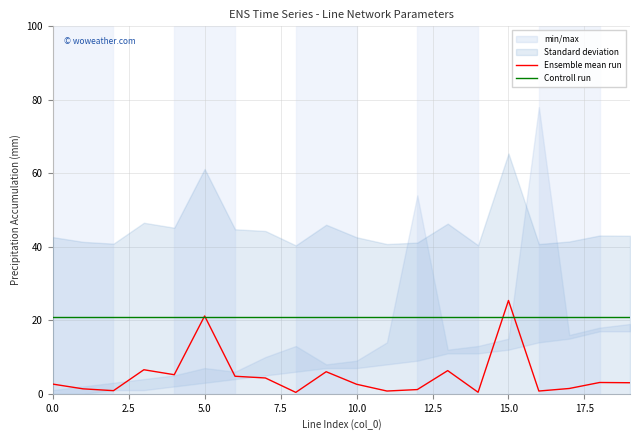

List the series in order of their overall mean, highest first.

Controll run, Ensemble mean run